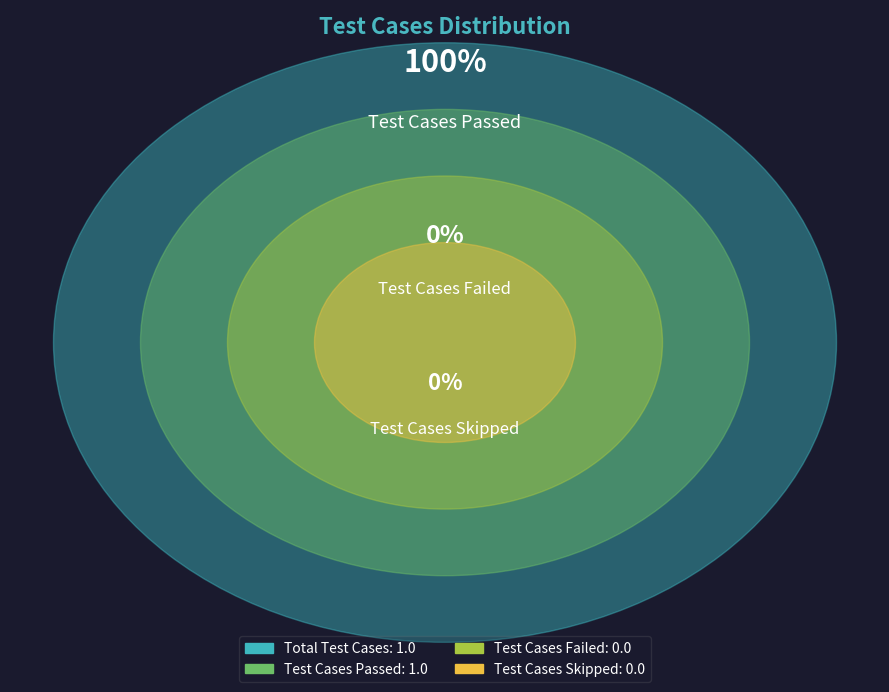

Does any single category account for the majority?

Yes